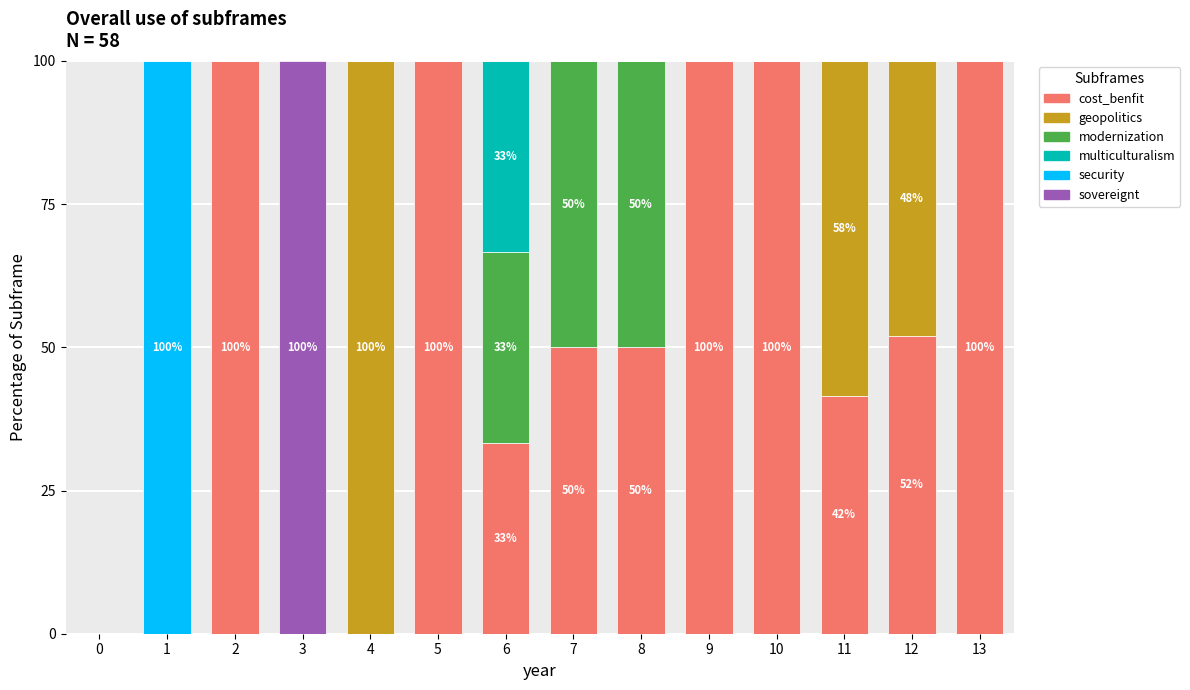

Is it true that cost_benfit equals -66.0 at 0?

False